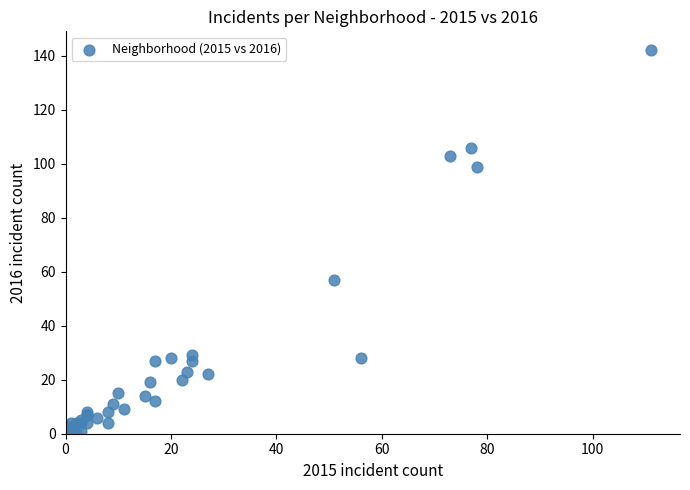

What Y value in the scatter plot is closest to 71?

57